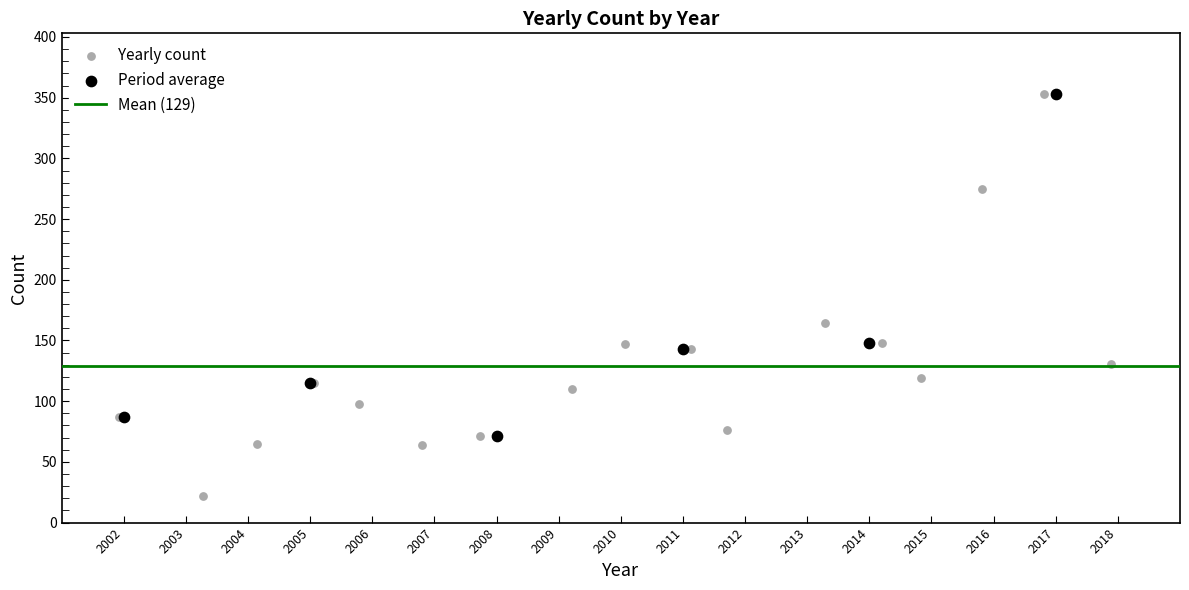

Which series has the largest Y range (max minus min)?

Yearly count